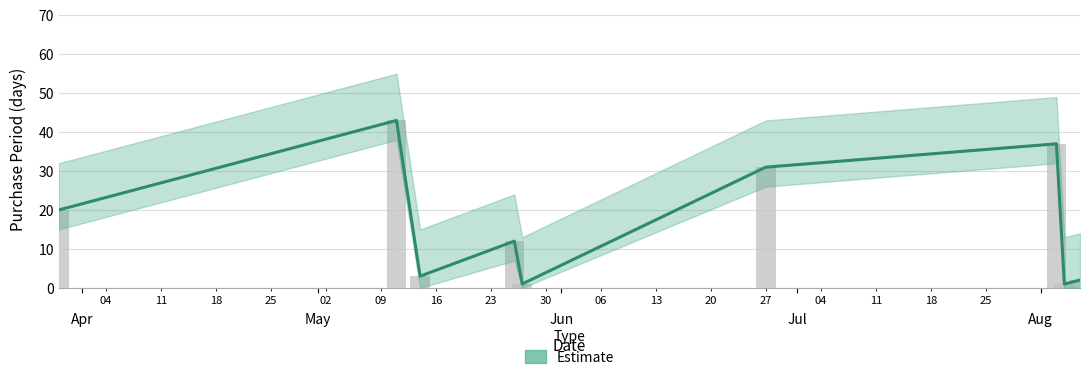

Rank the categories by value from highest to lowest.

2016-05-11, 2016-08-03, 2016-06-27, 2016-03-29, 2016-05-26, 2016-05-14, 2016-08-06, 2016-05-27, 2016-08-04